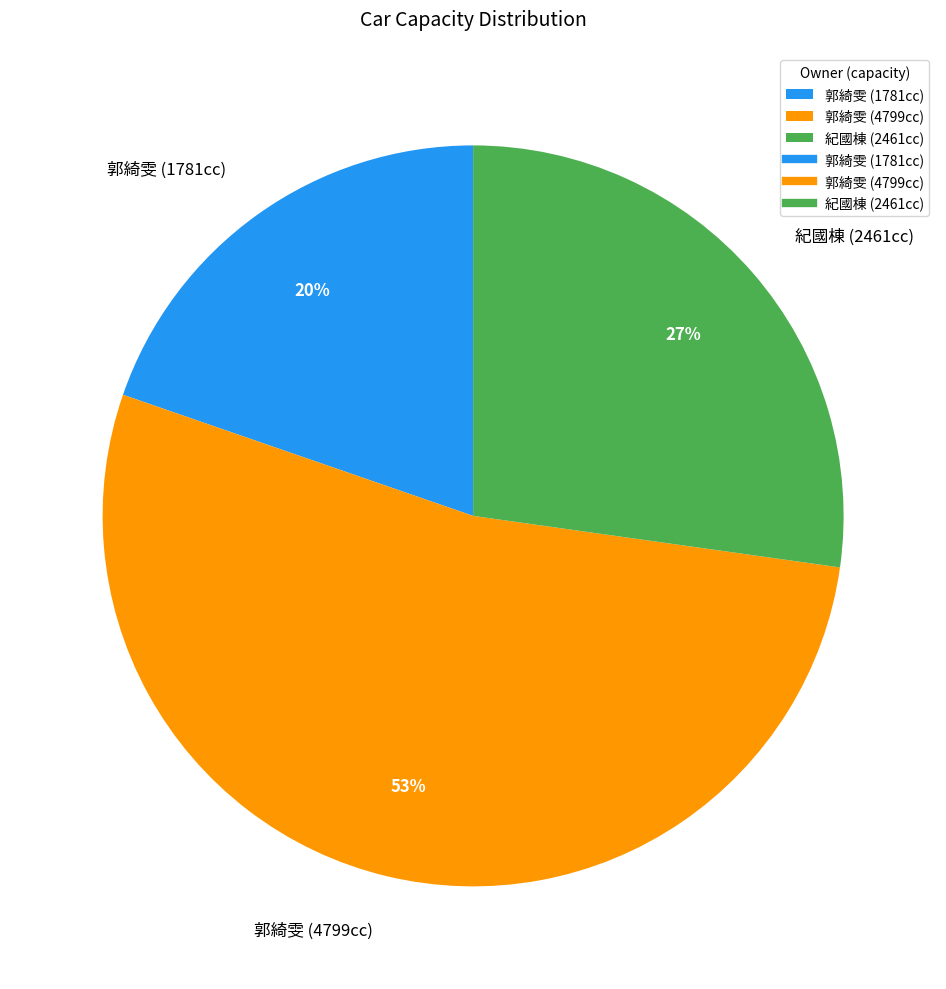

How many segments does this pie chart have?

3